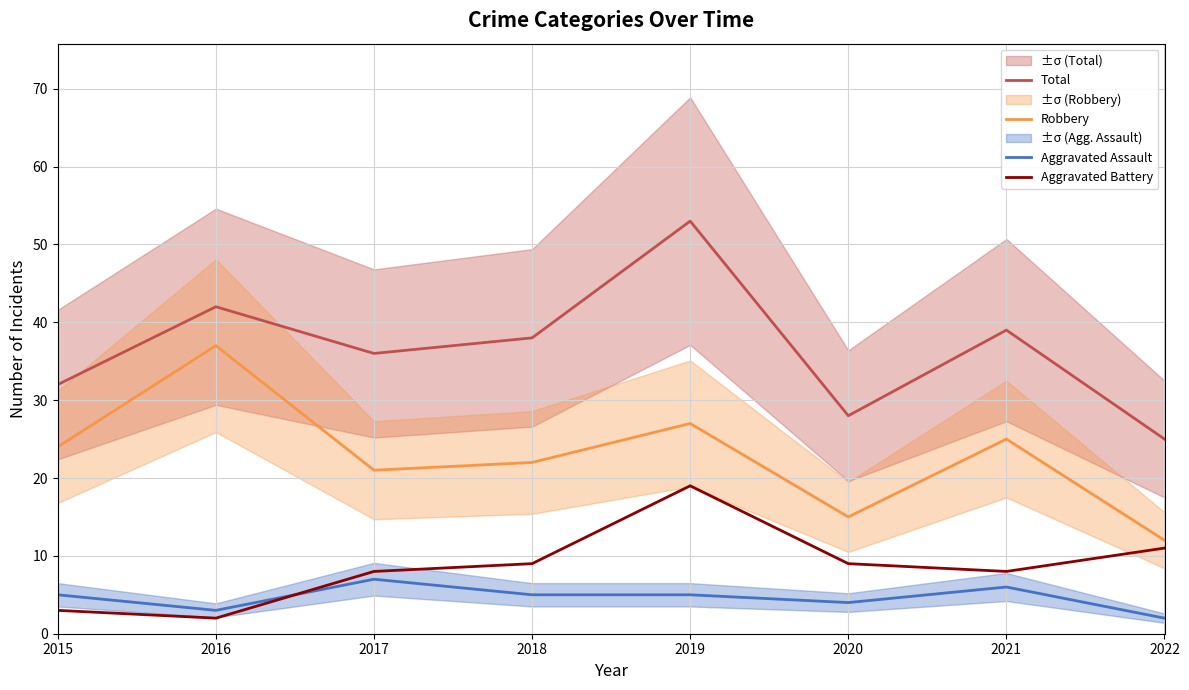

What is the value of the Total point at the 7th from the left?

39